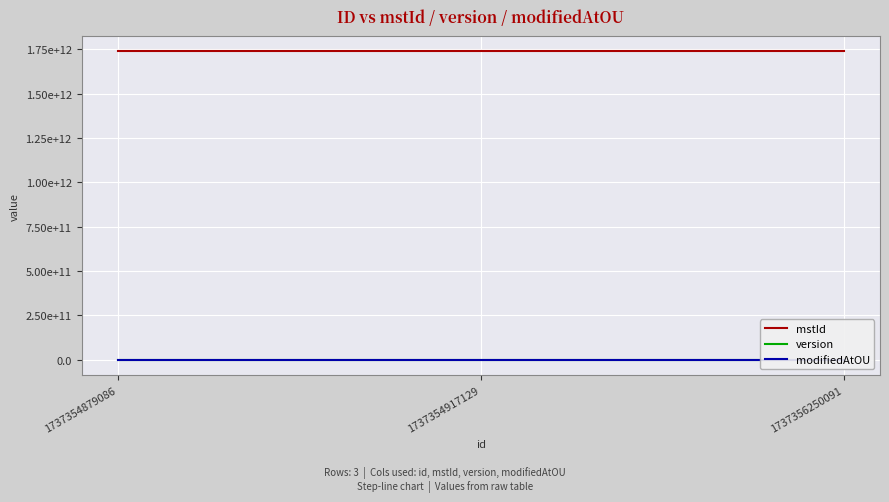

How many values in the mstId series exceed 1737354917126?

1